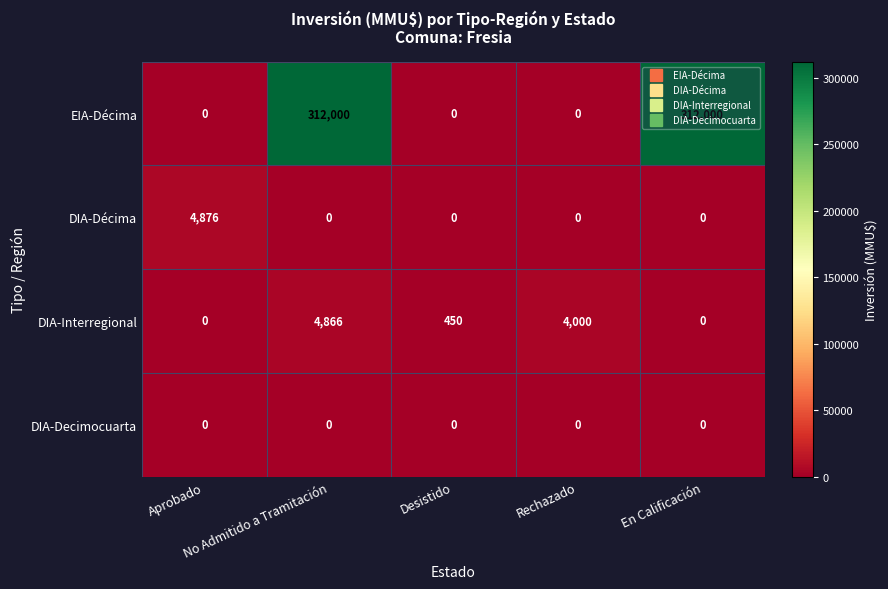

What is the greatest value displayed?

312000